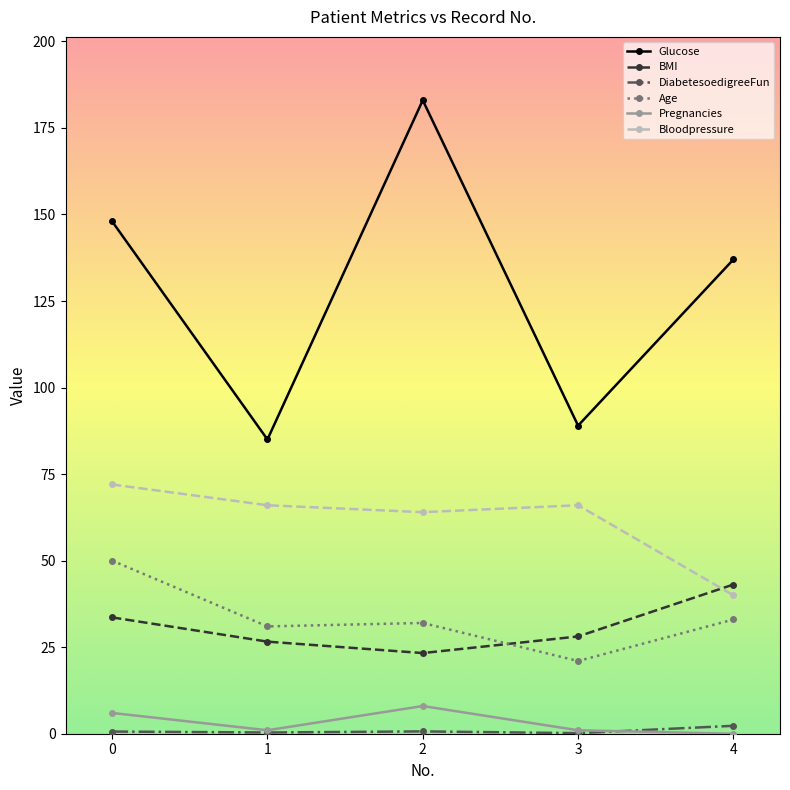

Is the value of DiabetesoedigreeFun at 1 greater than the value of BMI at 1?

No